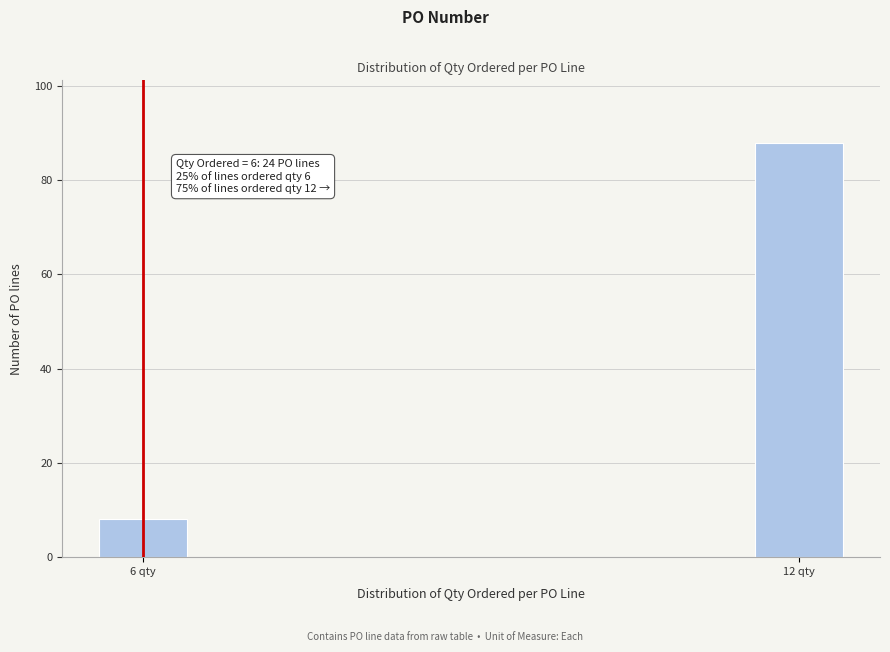

Reading right to left, extract all data points from this chart.

12 qty=88	6 qty=8